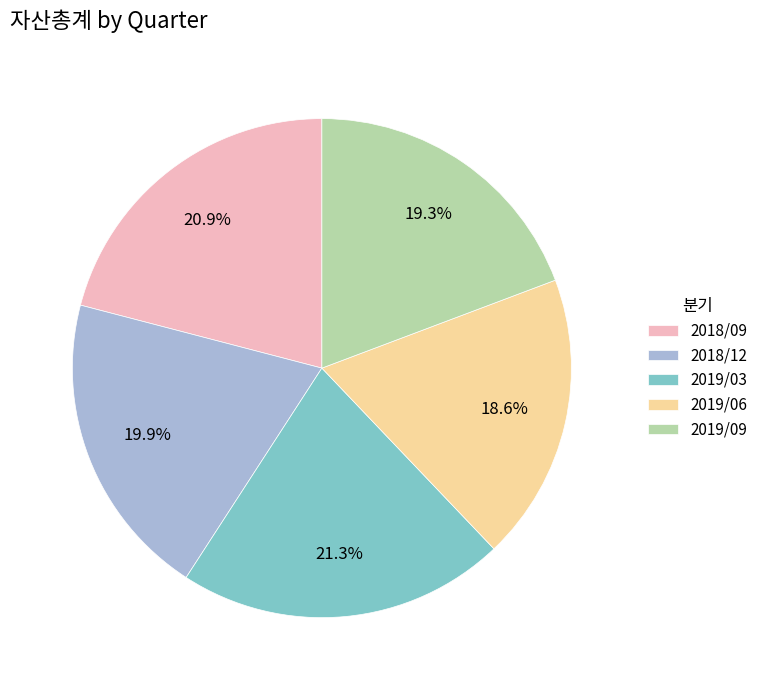

Approximately how many times larger is the value at 2018/12 compared to 2019/06?

1.1